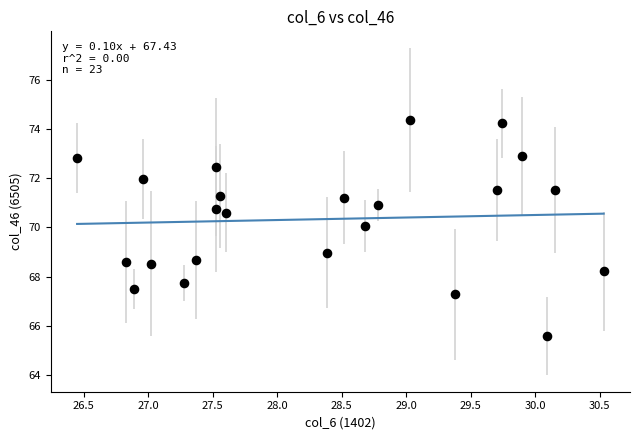

What is the range of Y values (max minus min)?

8.8